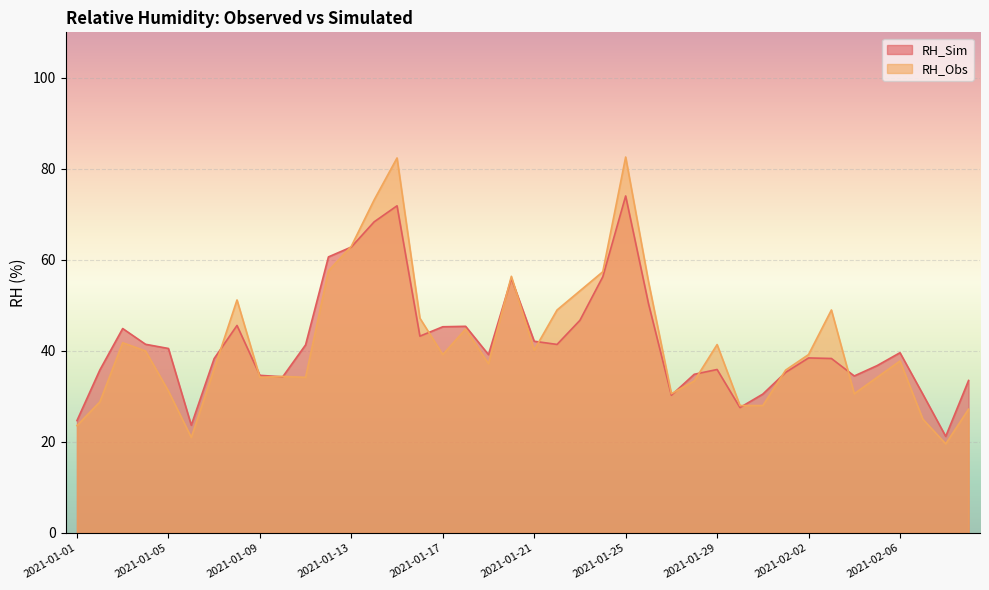

True or false: RH_Obs and RH_Sim cross at least once.

True